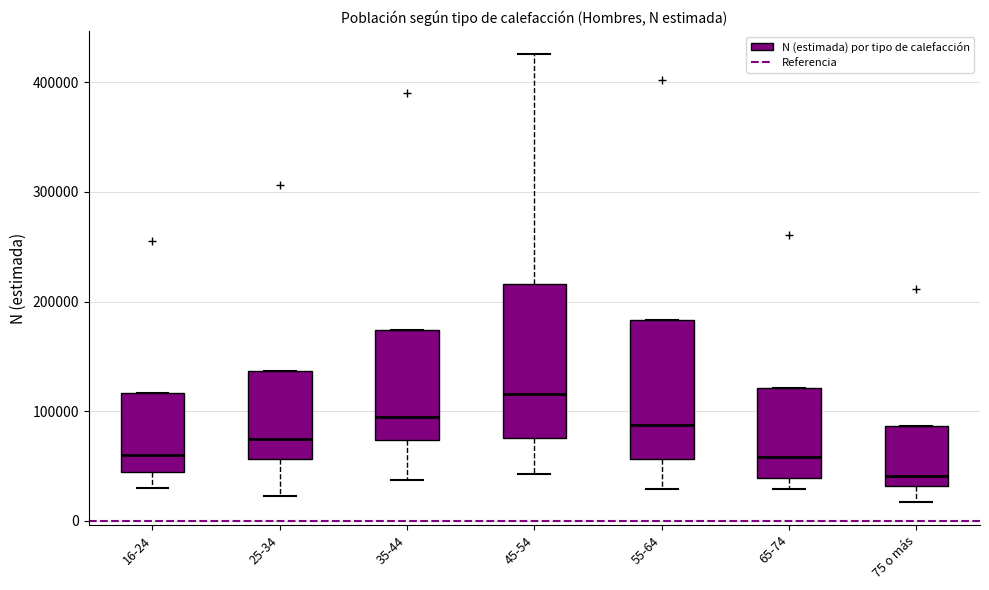

Where does the lower whisker of the box for 55-64 end on the y-axis? The values are not printed on the chart, so give them approximately, as read against the axis.

30000